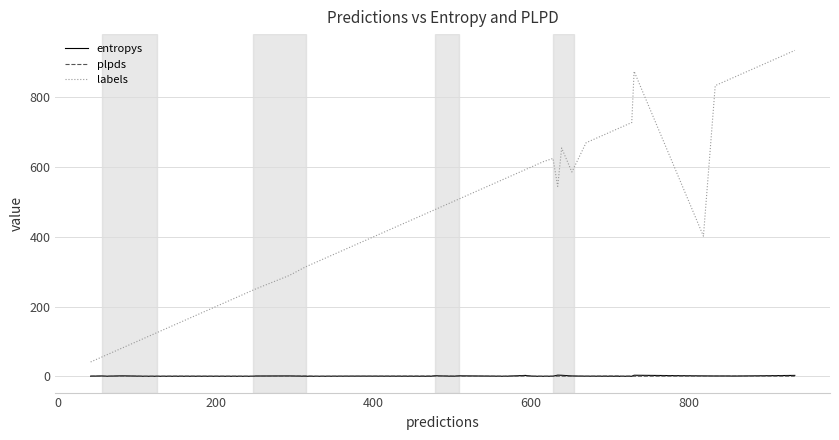

True or false: labels has more than 2 points higher than both neighbors.

True